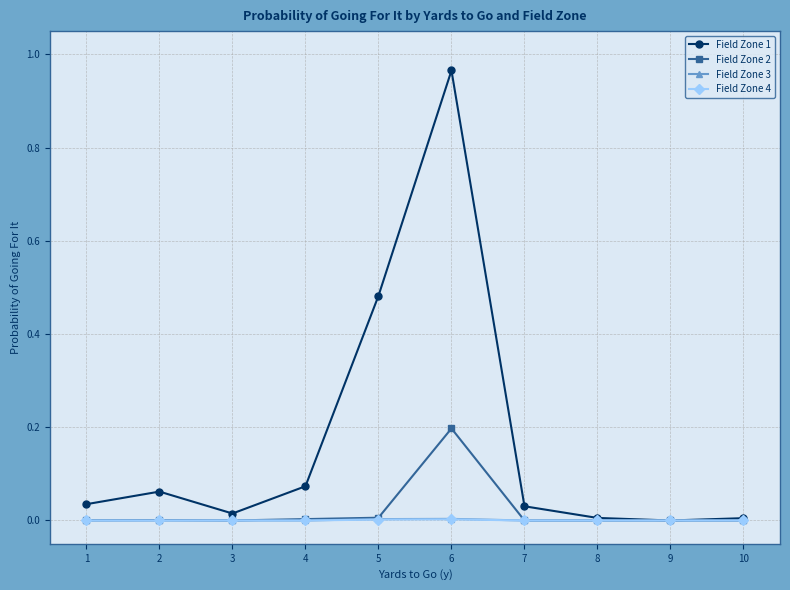

The value of Field Zone 4 at 1 is 0.0. True or false?

True